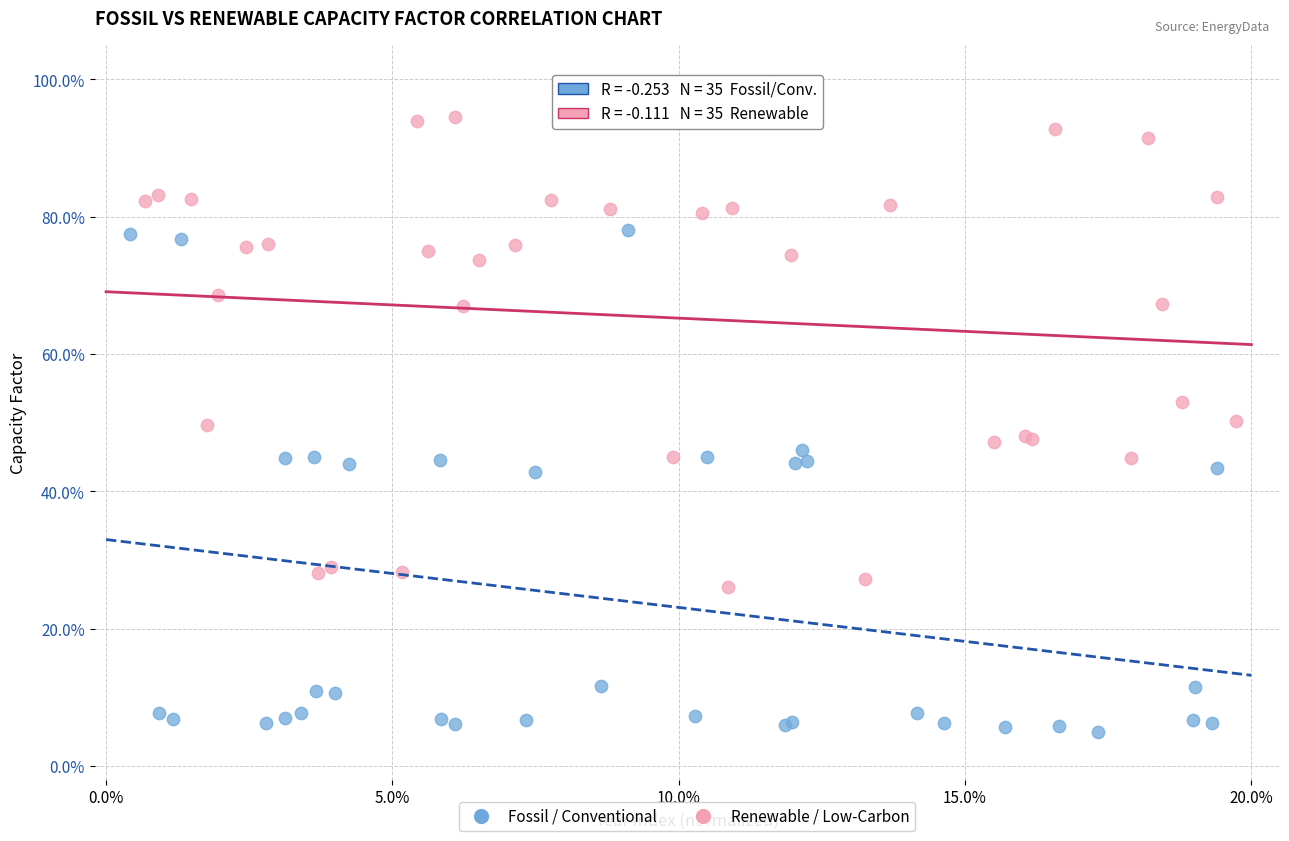

Which series contains the highest Y value?

Renewable / Low-Carbon